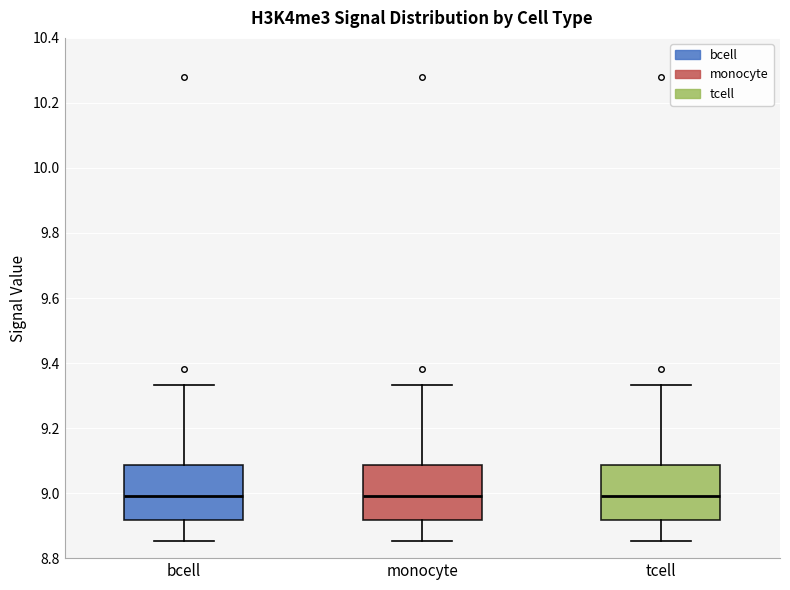

Where does the upper whisker of the box for bcell end on the y-axis? The values are not printed on the chart, so give them approximately, as read against the axis.

9.34